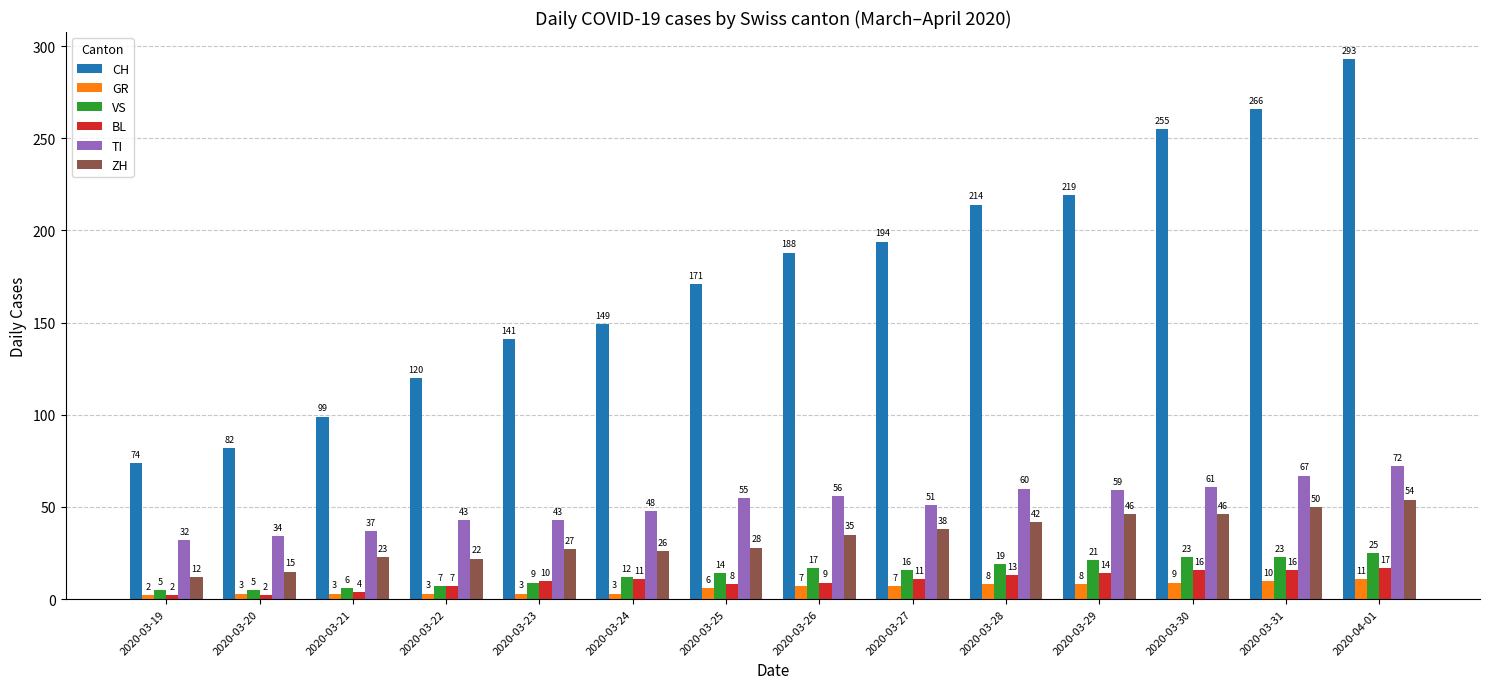

List the labels in order of CH value, largest first.

2020-04-01, 2020-03-31, 2020-03-30, 2020-03-29, 2020-03-28, 2020-03-27, 2020-03-26, 2020-03-25, 2020-03-24, 2020-03-23, 2020-03-22, 2020-03-21, 2020-03-20, 2020-03-19